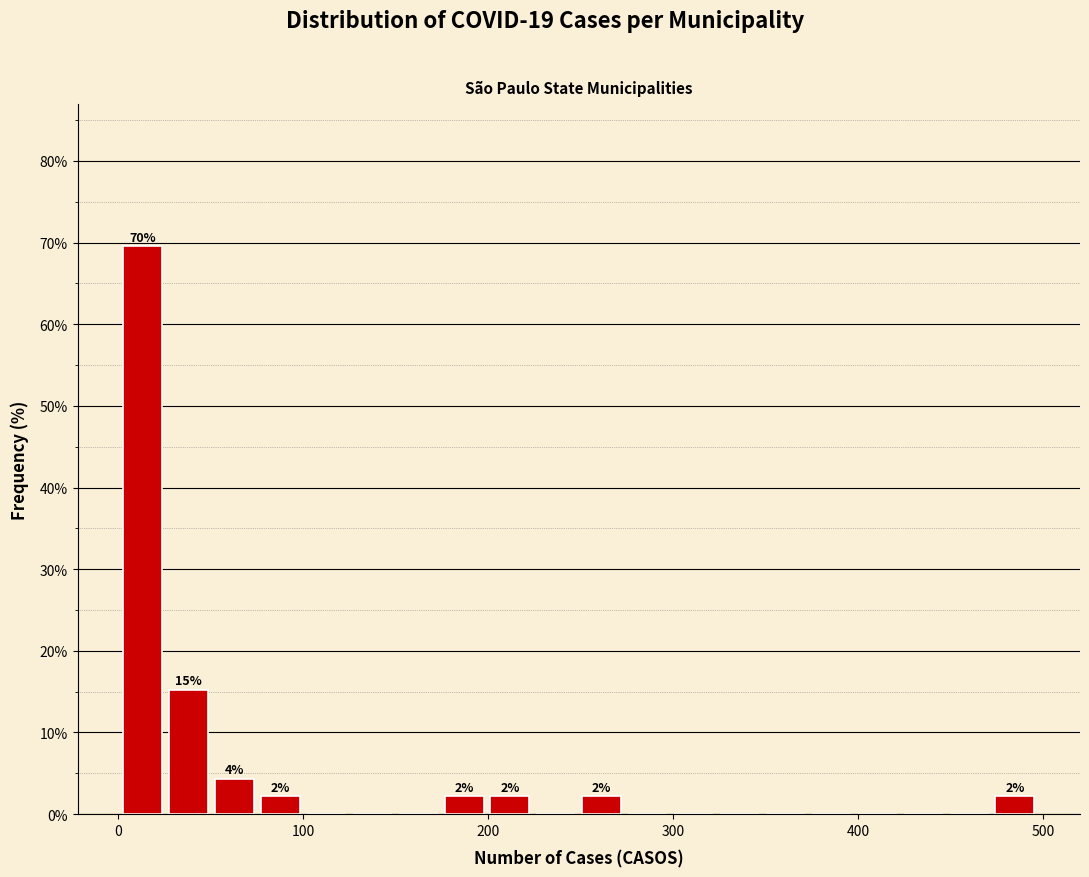

Around what value on the x-axis is the tallest bar? Give the approximate position of its centre, as read against the axis.

10